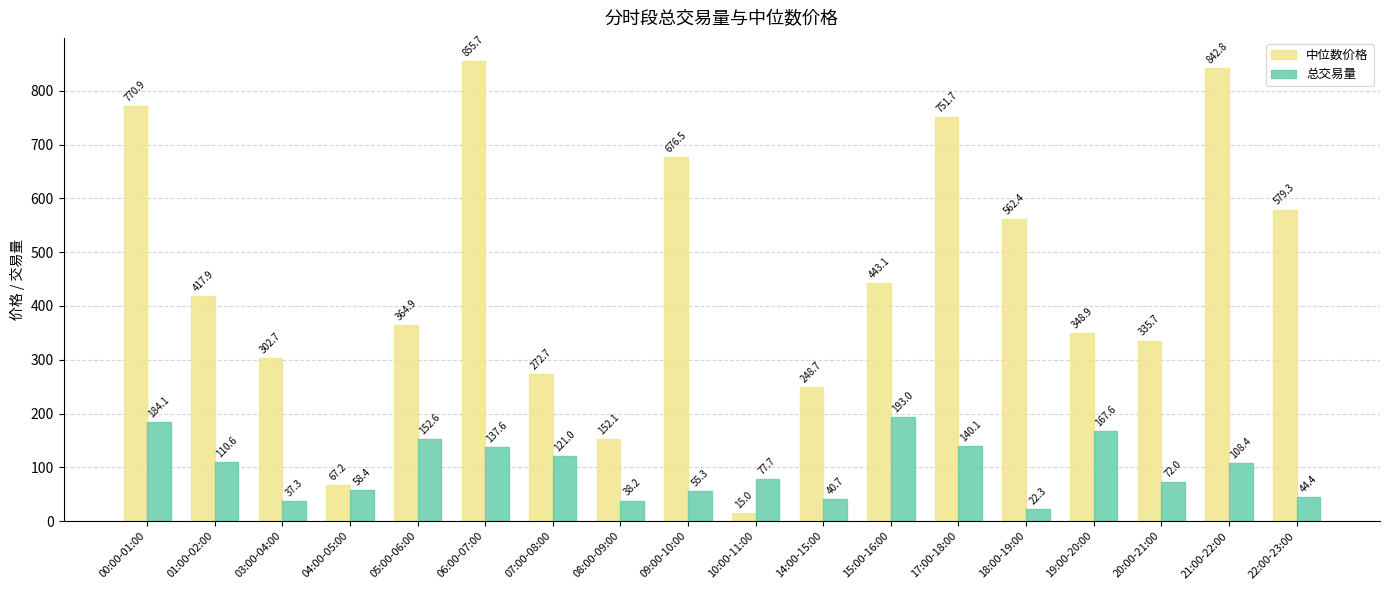

True or false: 总交易量 has a value of 72.0 at 20:00-21:00.

True